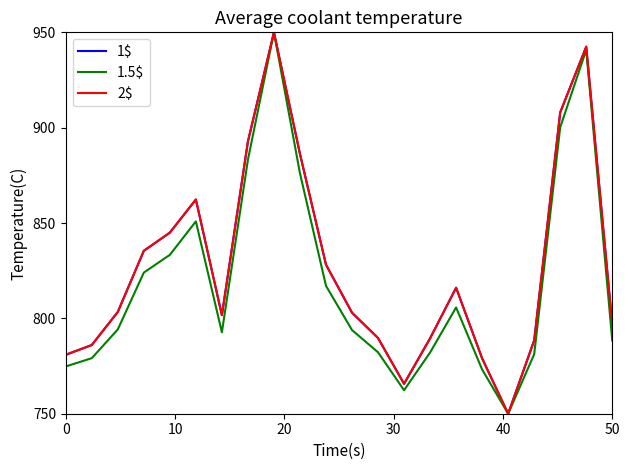

What is the difference between the maximum and minimum values in the 1.5$ series?

200.0